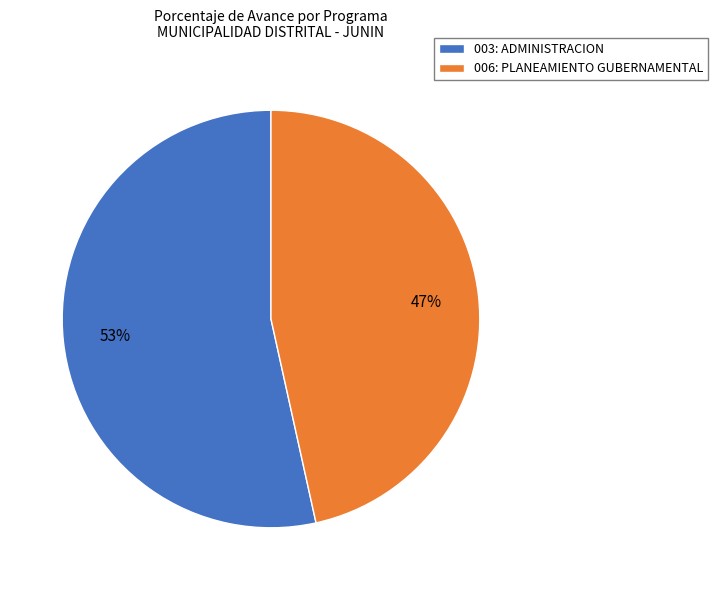

Rank the categories by value from lowest to highest.

006: PLANEAMIENTO GUBERNAMENTAL, 003: ADMINISTRACION